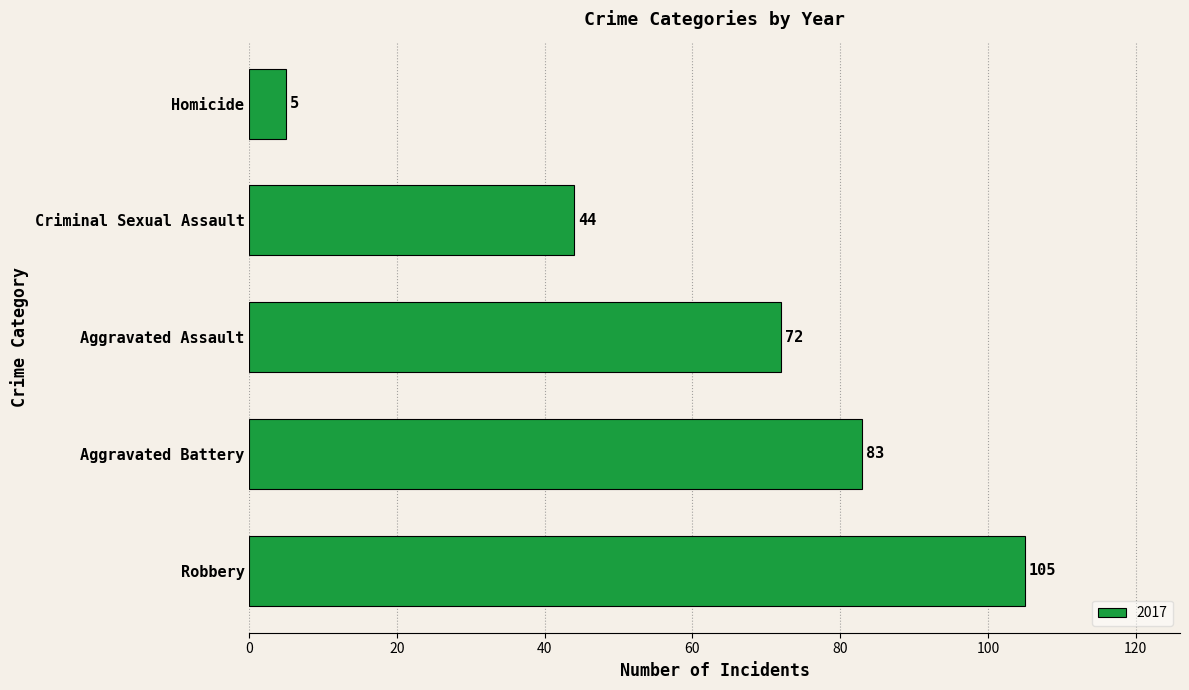

List the labels in order of value, smallest first.

Homicide, Criminal Sexual Assault, Aggravated Assault, Aggravated Battery, Robbery